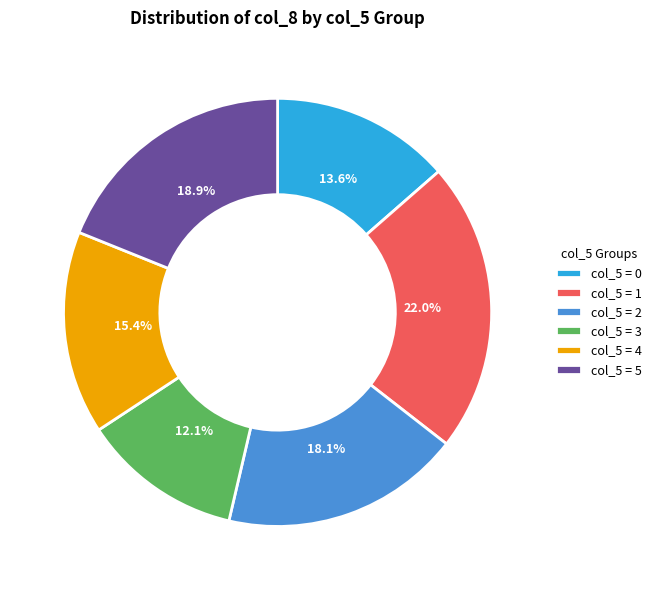

To the nearest percent, what is the average slice percentage?

17%